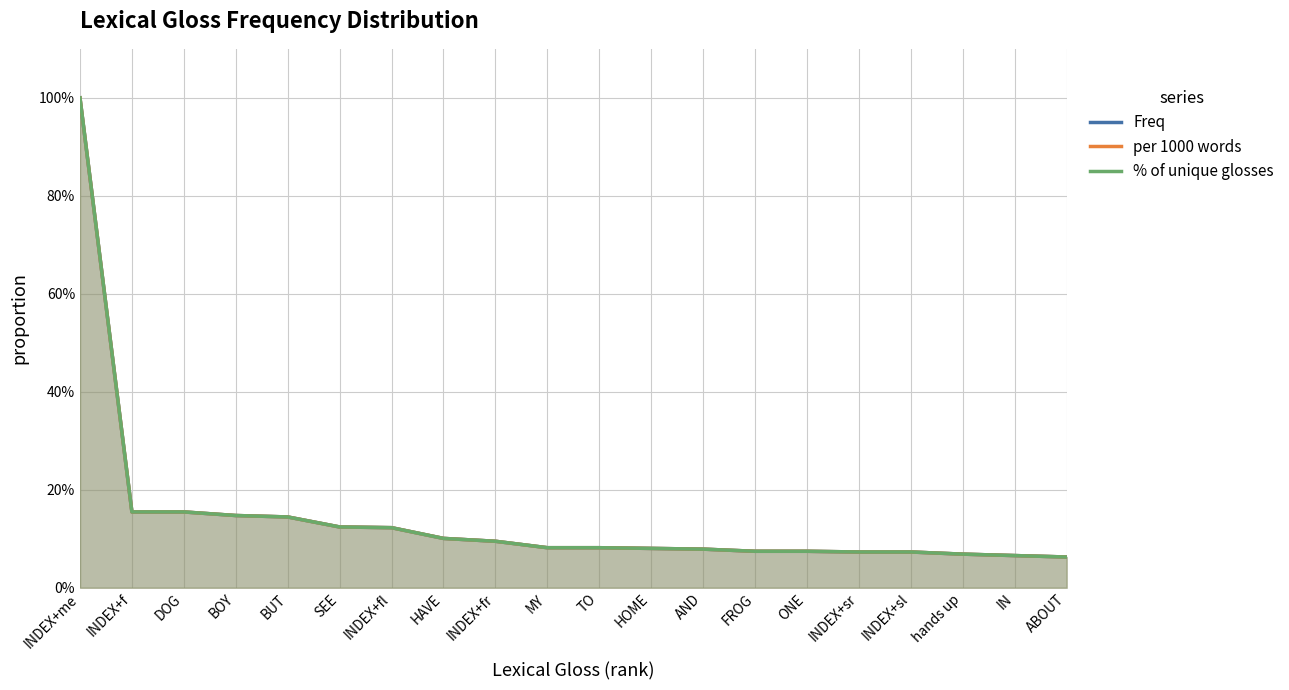

Does the chart display data point markers on the line(s)?

No